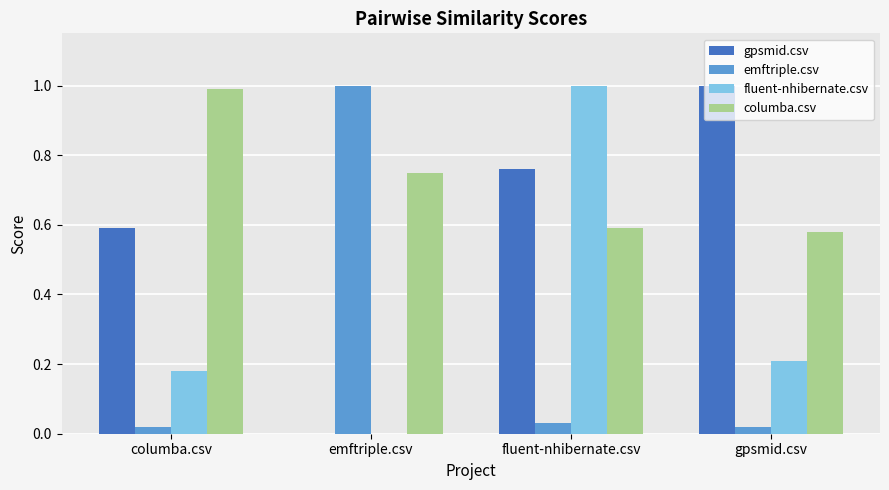

Which series has the largest total across all categories?

columba.csv